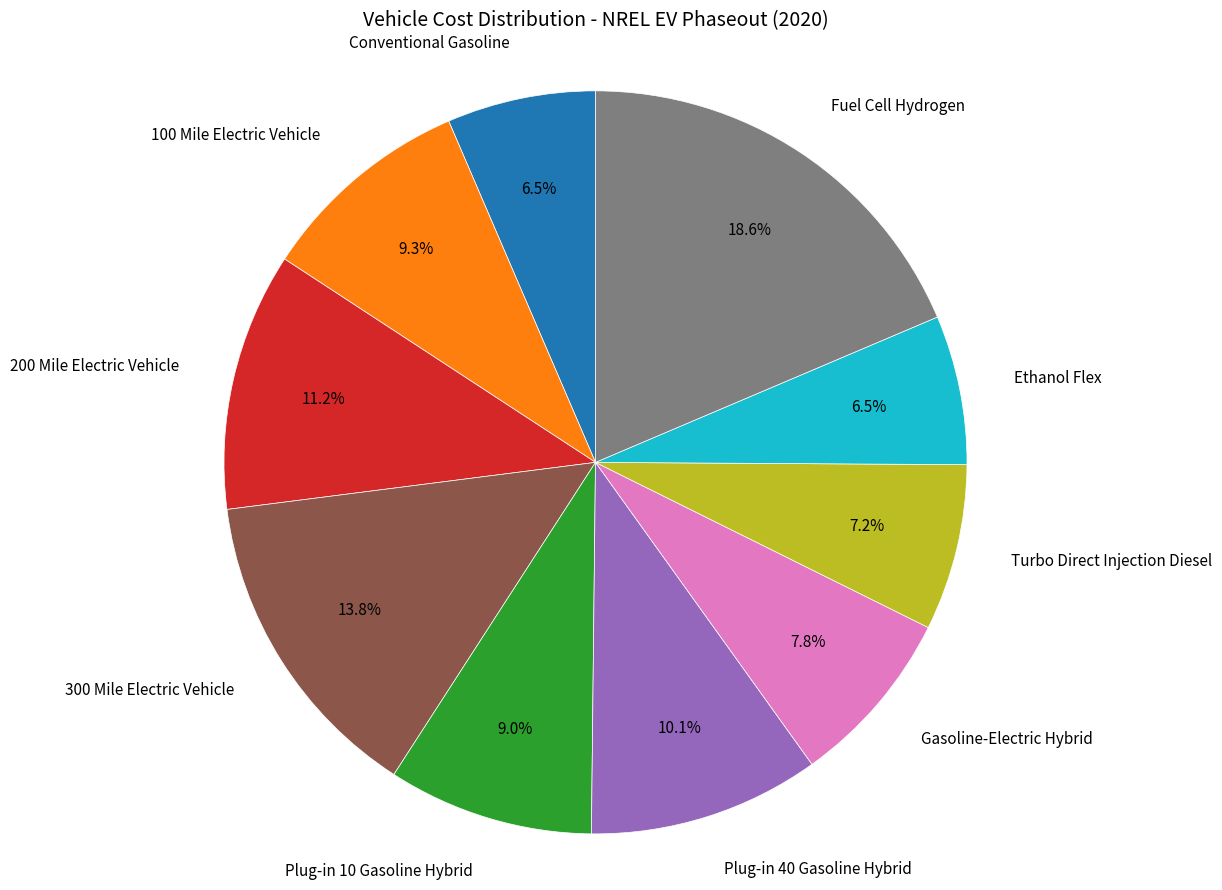

Does any single category account for the majority?

No